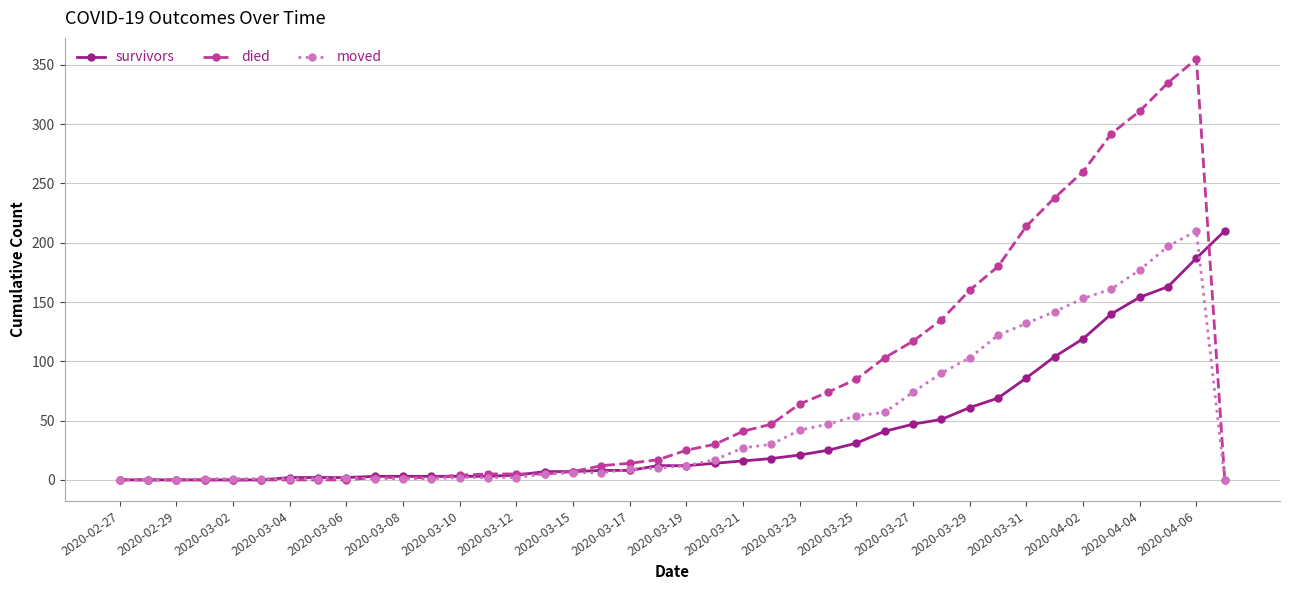

Which series ends up on top after the final intersection of moved and survivors?

survivors